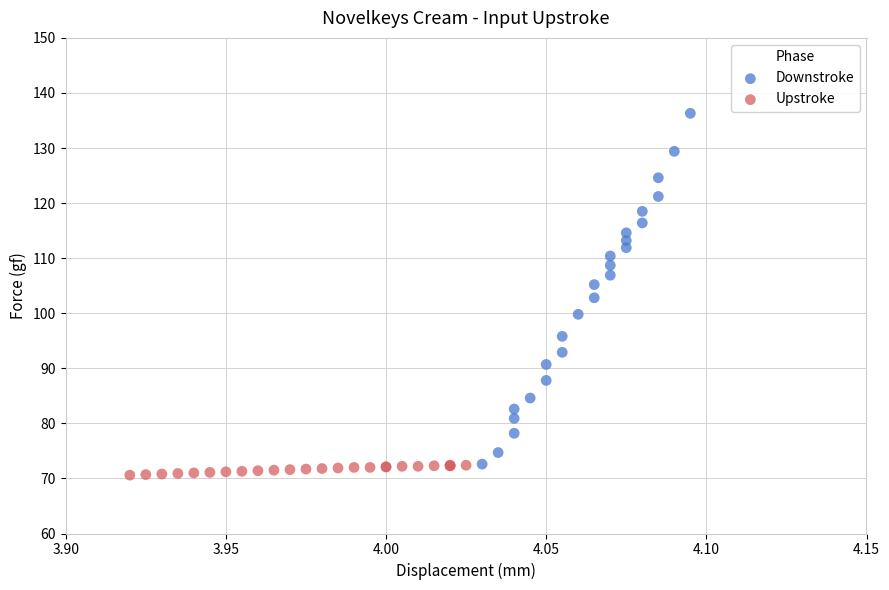

Which series has the largest Y range (max minus min)?

Downstroke